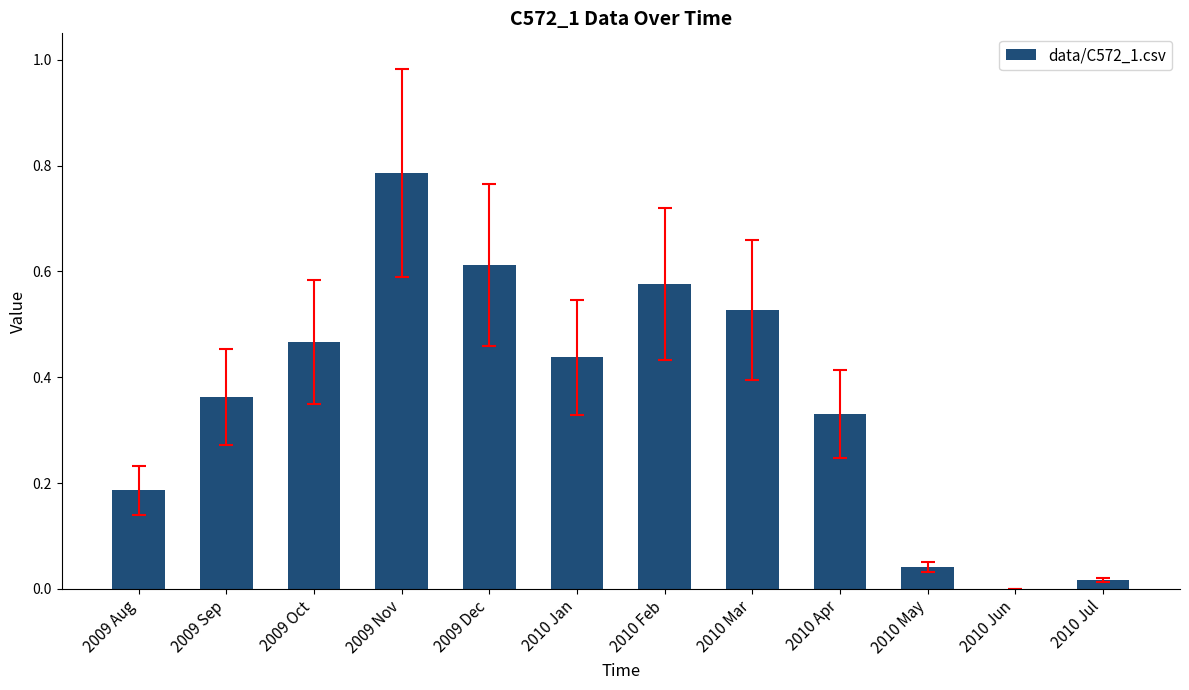

What is the sum of all values?

4.3